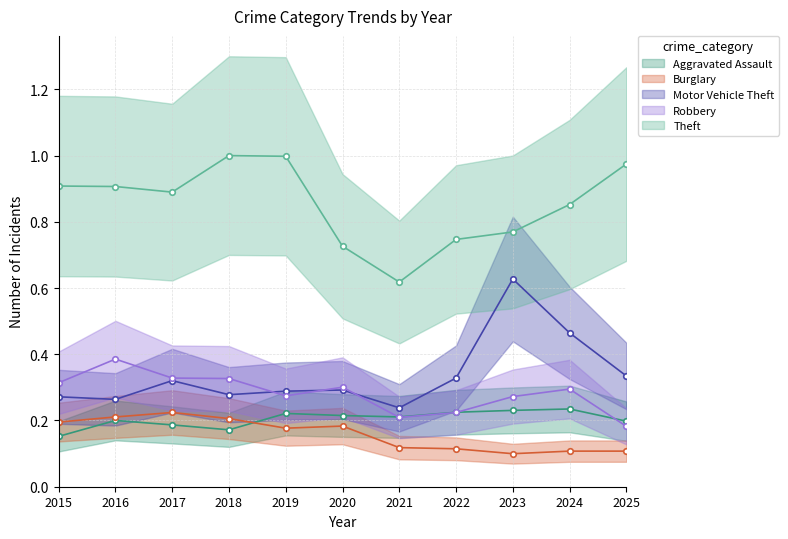

At 2018, list the series in order from smallest to largest.

Aggravated Assault, Burglary, Motor Vehicle Theft, Robbery, Theft